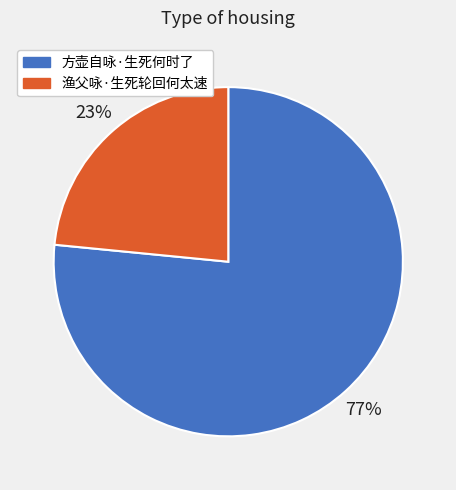

Rank the categories by value from lowest to highest.

渔父咏·生死轮回何太速, 方壶自咏·生死何时了